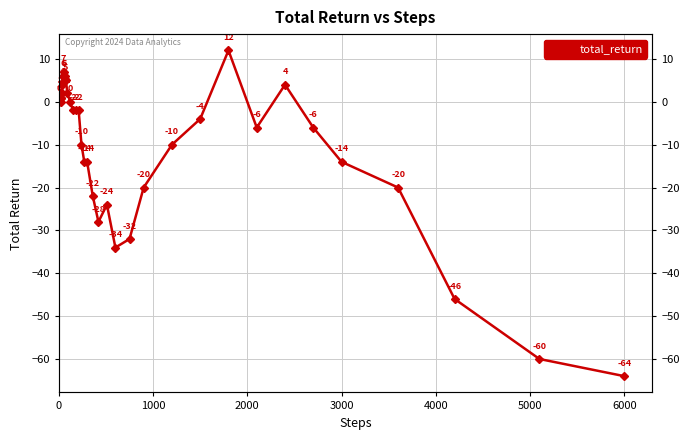

How many points are lower than both their immediate neighbors (excluding endpoints)?

6